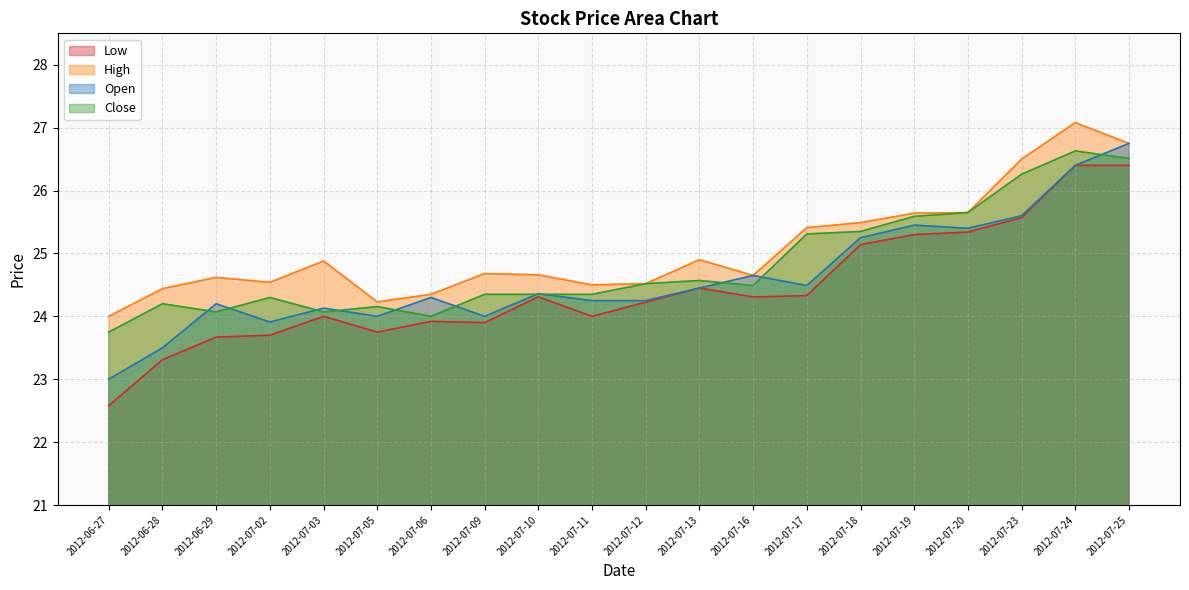

Is it true that Close equals 24.5 at 2012-07-16?

True